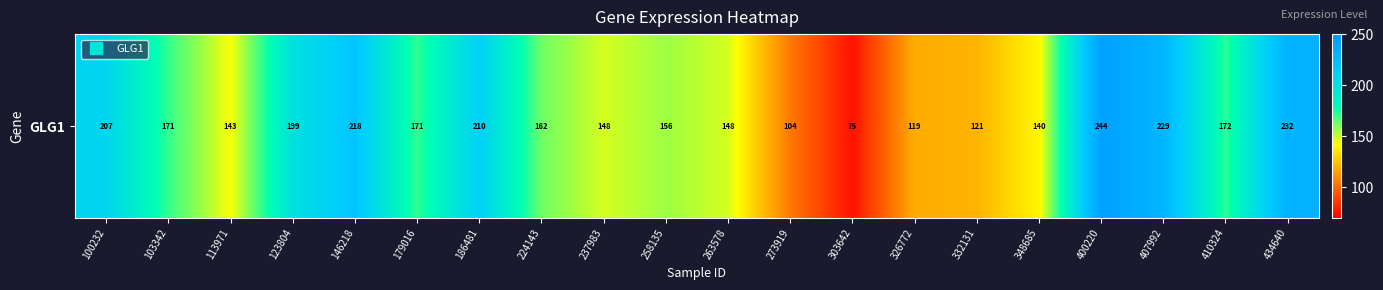

Is it true that the value at 237983 is 148.1?

True